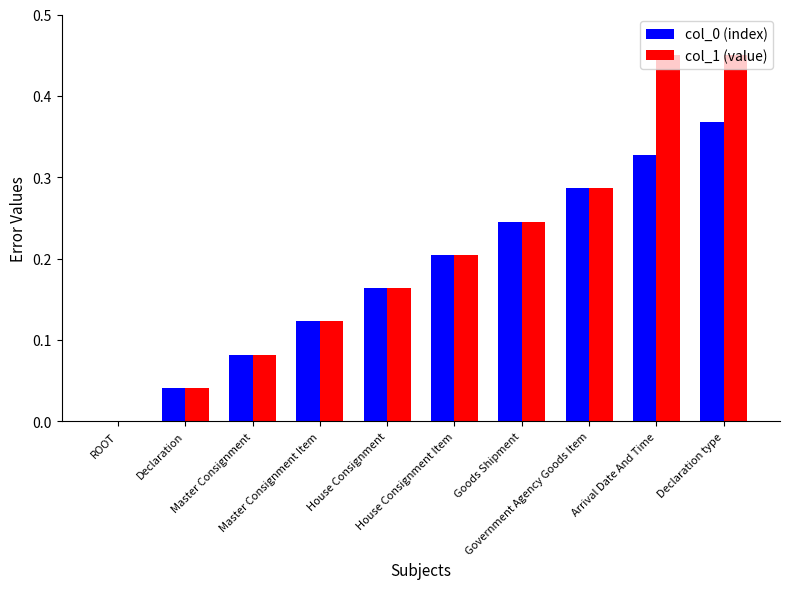

Which series has the largest range (max minus min)?

col_1 (value)